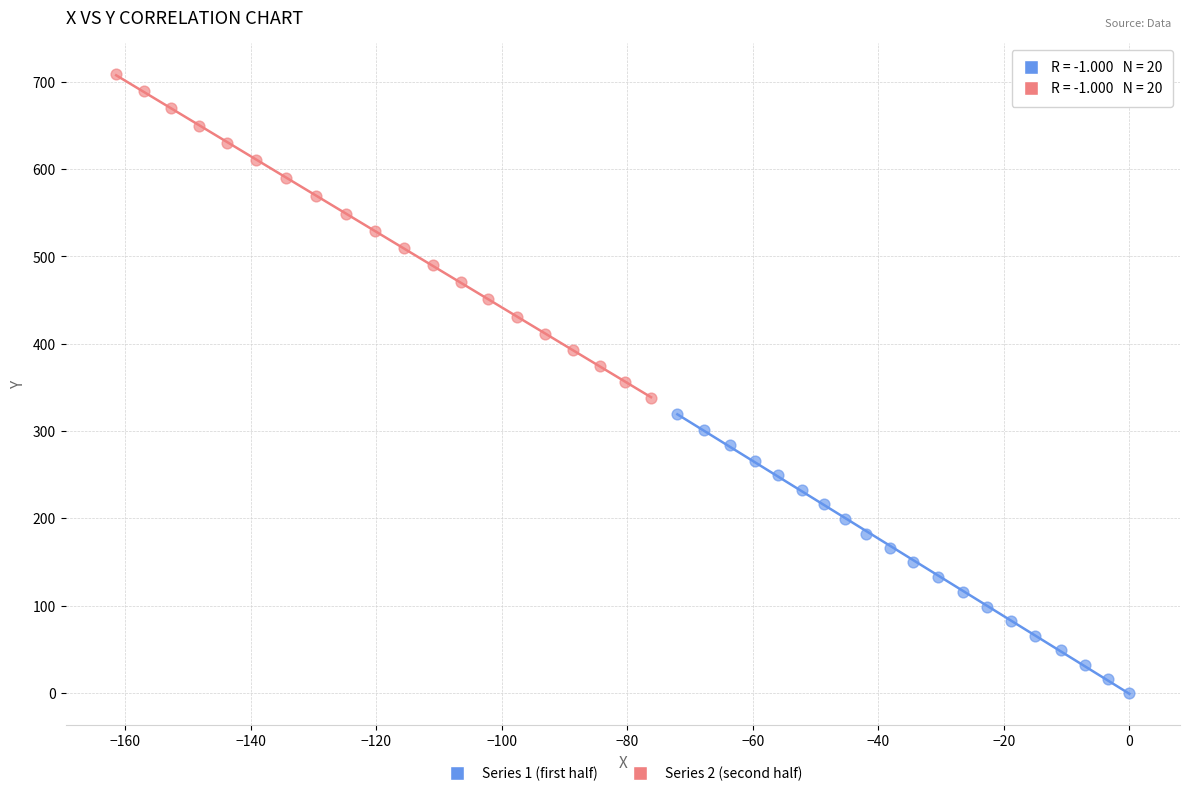

Which series contains the lowest Y value?

Series 1 (first half)